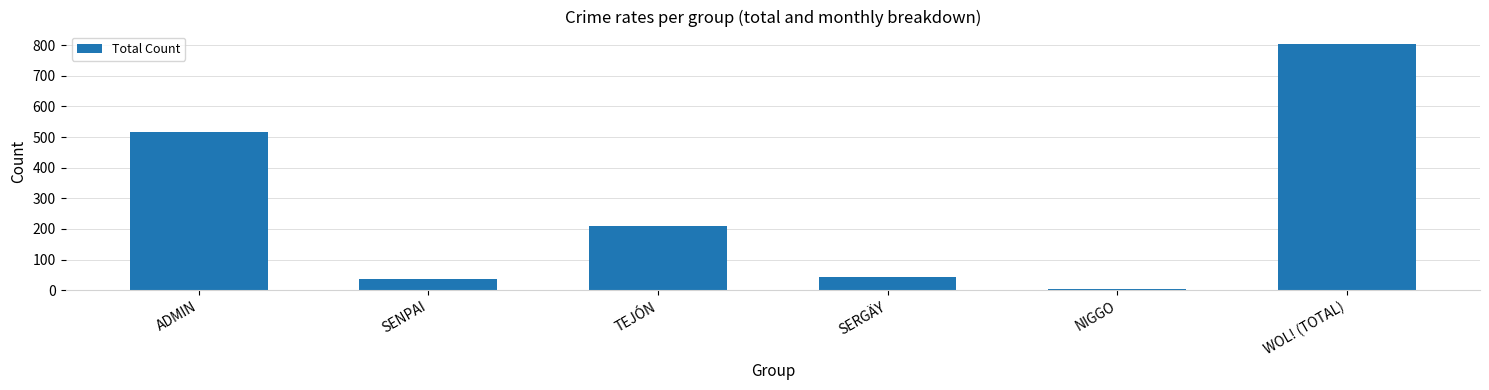

What is the change in value from ADMIN to WOL! (TOTAL)?

+289